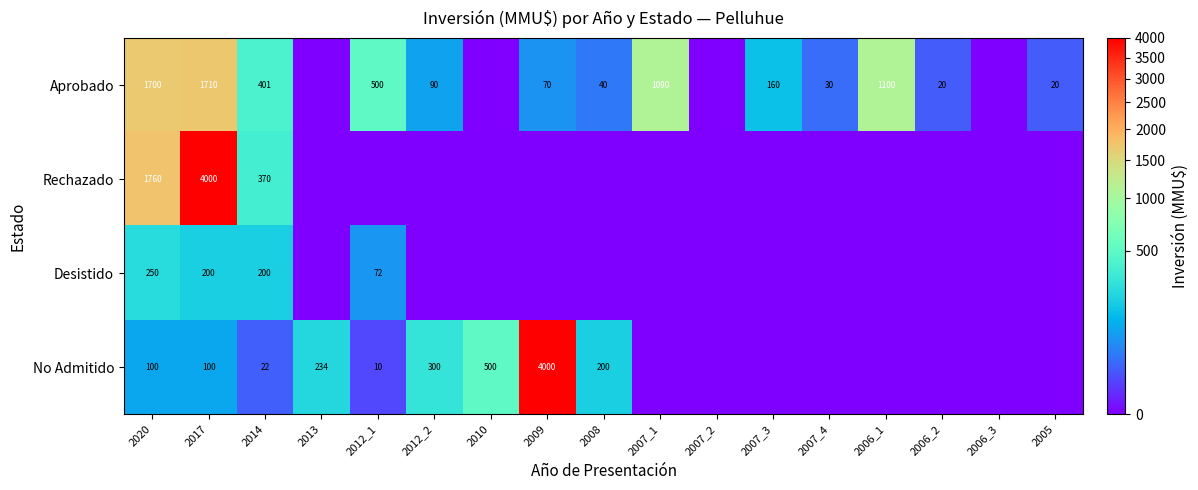

What is the total value across all series at 2017?

6010